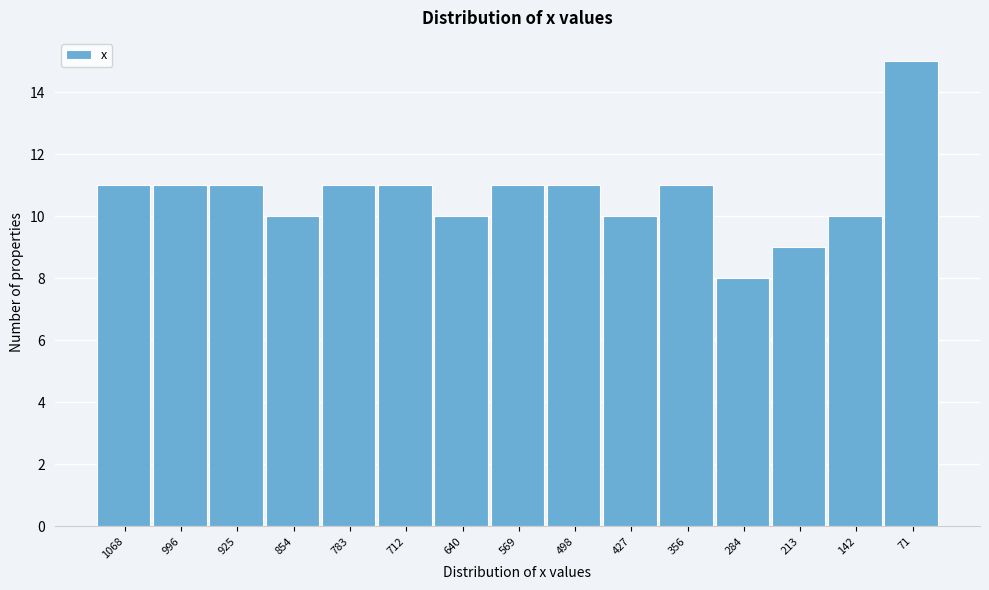

Reading left to right, list all the values displayed in this chart.

11	11	11	10	11	11	10	11	11	10	11	8	9	10	15